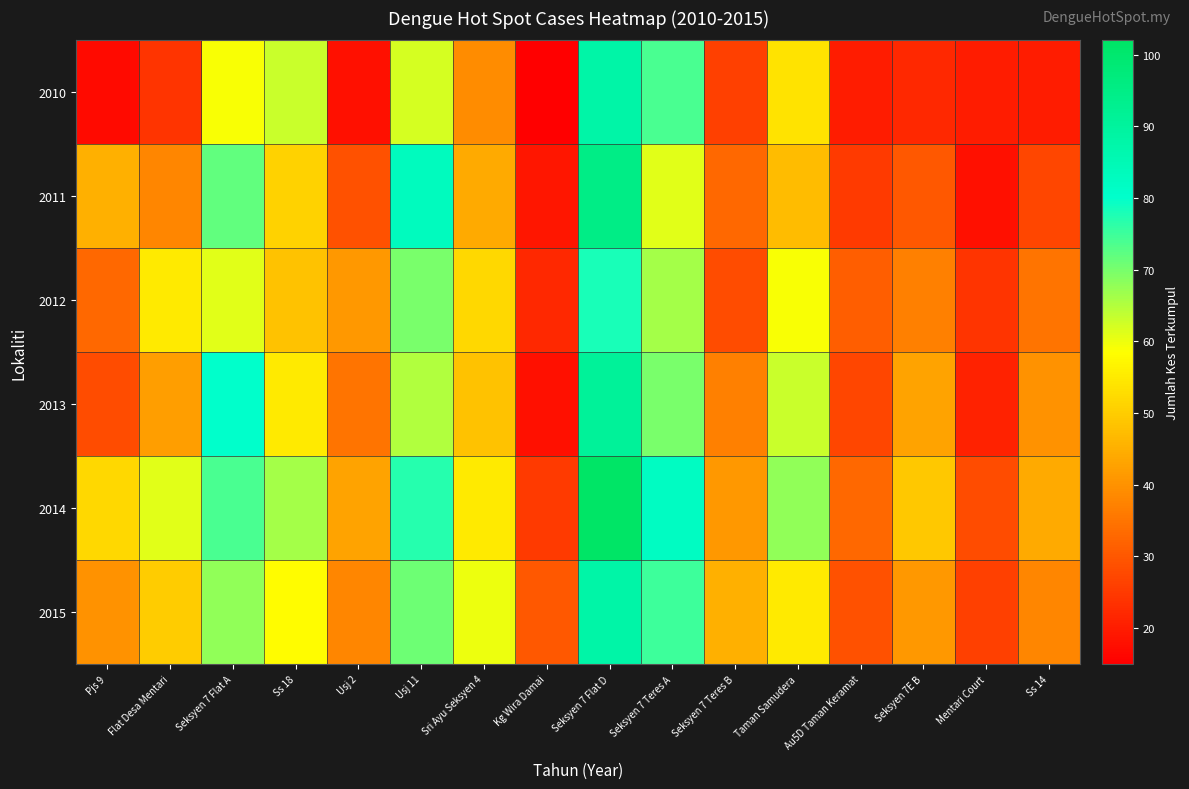

Which series changed the most between Seksyen 7 Flat A and Taman Samudera?

2011